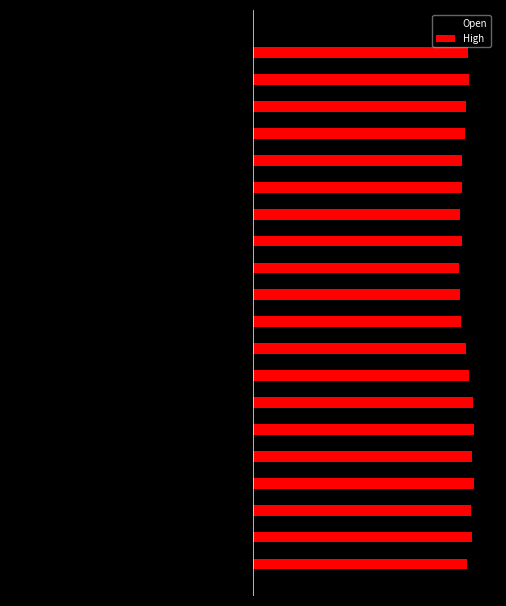

Rank the series by their maximum value, from lowest to highest.

Open, High